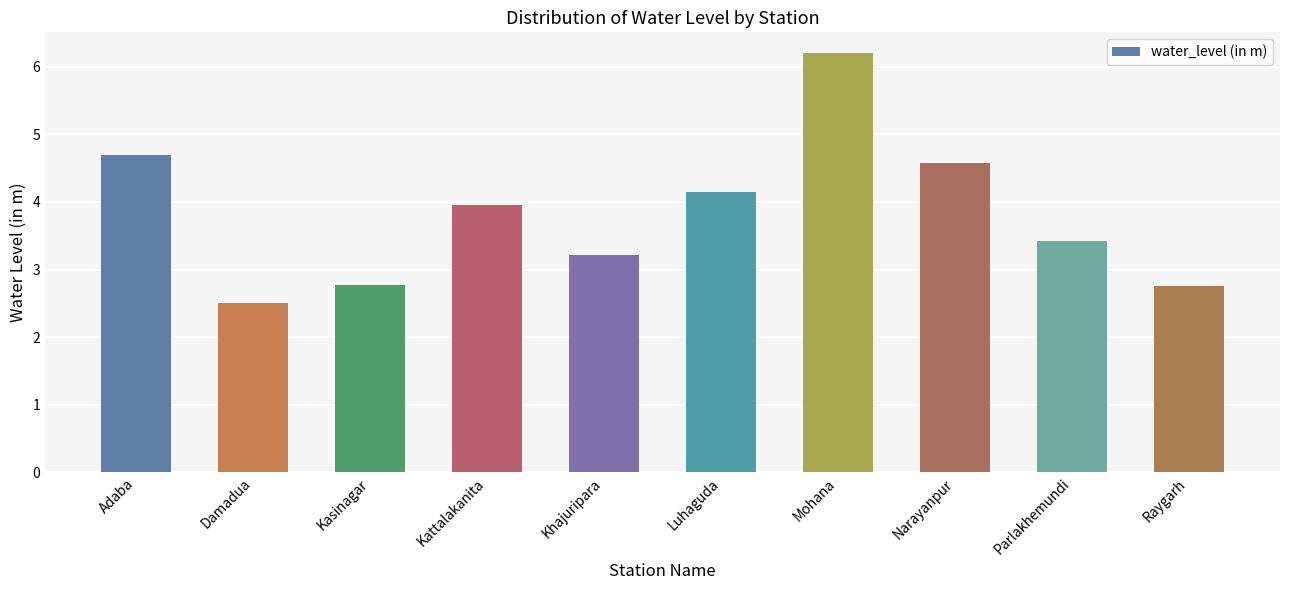

What is the minimum value shown in the chart?

2.5